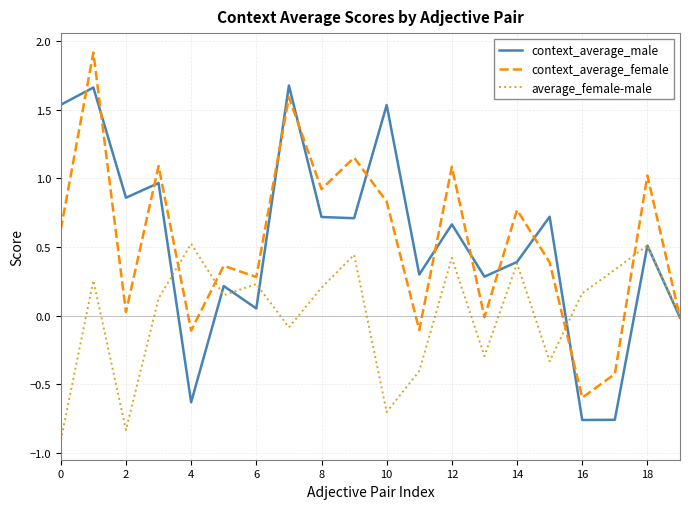

List the series in order of their peak value, highest first.

context_average_female, context_average_male, average_female-male